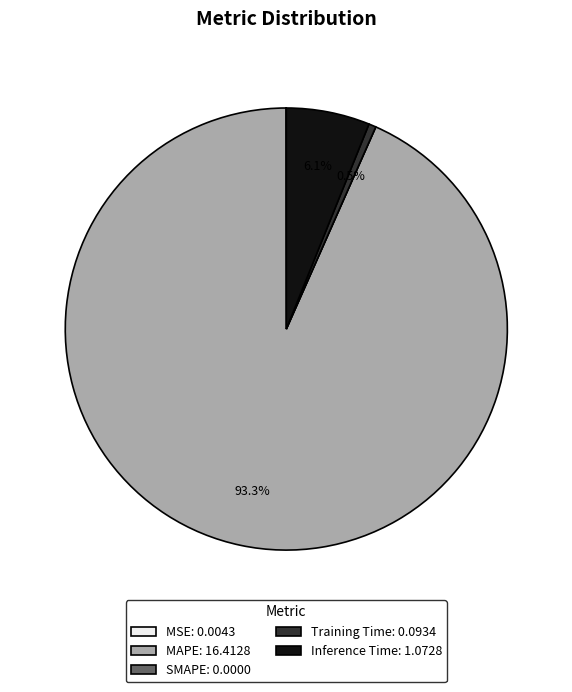

What is the largest slice in the pie chart?

MAPE